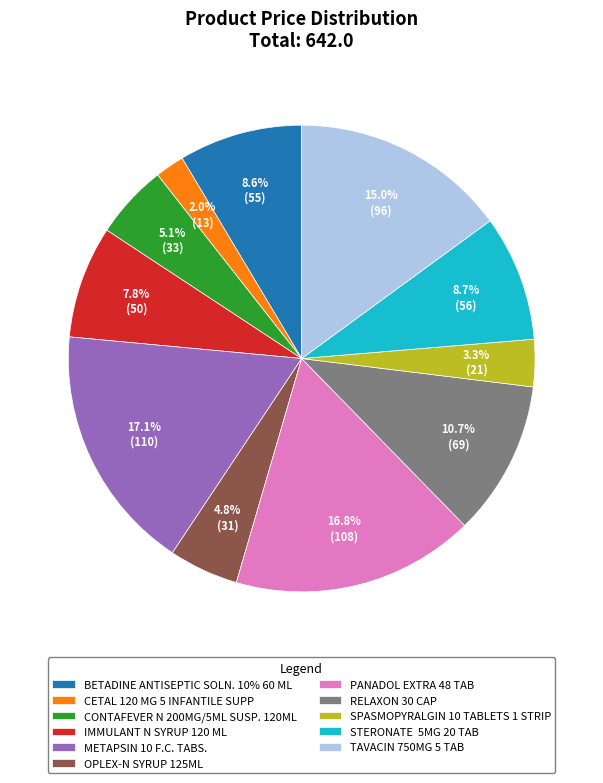

How many segments does this pie chart have?

11